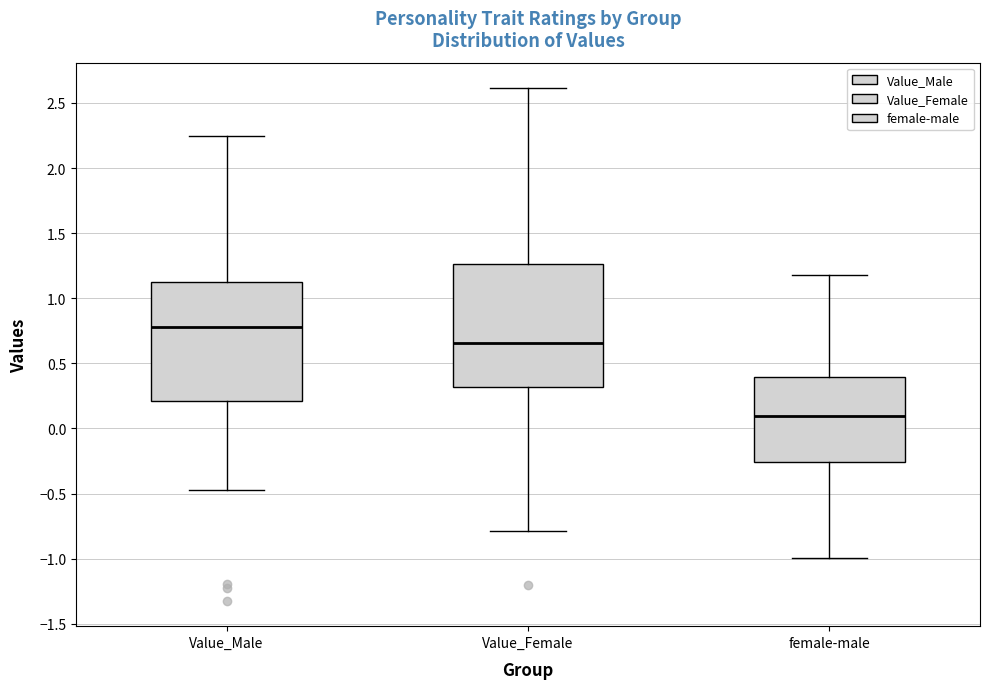

Reading left to right, transcribe this box plot: for each box, give where its median line is, the range the box spans, and where its two whiskers end, as read against the y-axis. The values are not printed on the chart, so give them approximately, as read against the axis.

Value_Male: median 0.80, box 0.20 to 1.15, whiskers -0.50 to 2.25
Value_Female: median 0.65, box 0.30 to 1.25, whiskers -0.80 to 2.60
female-male: median 0.10, box -0.25 to 0.40, whiskers -1.00 to 1.20